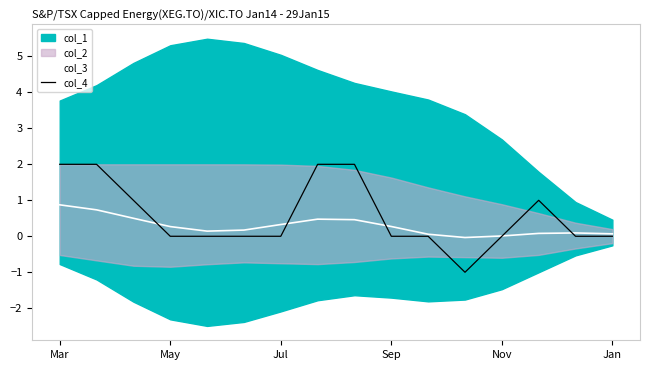

What is the minimum value for col_4?

-1.0